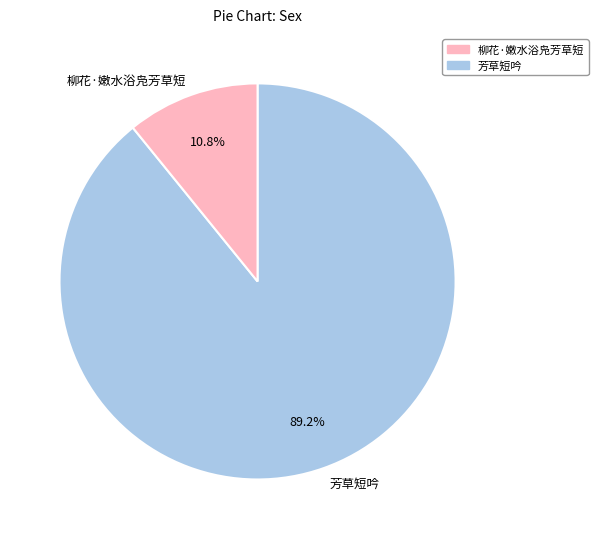

Is 柳花·嫩水浴凫芳草短 the majority of the pie?

No